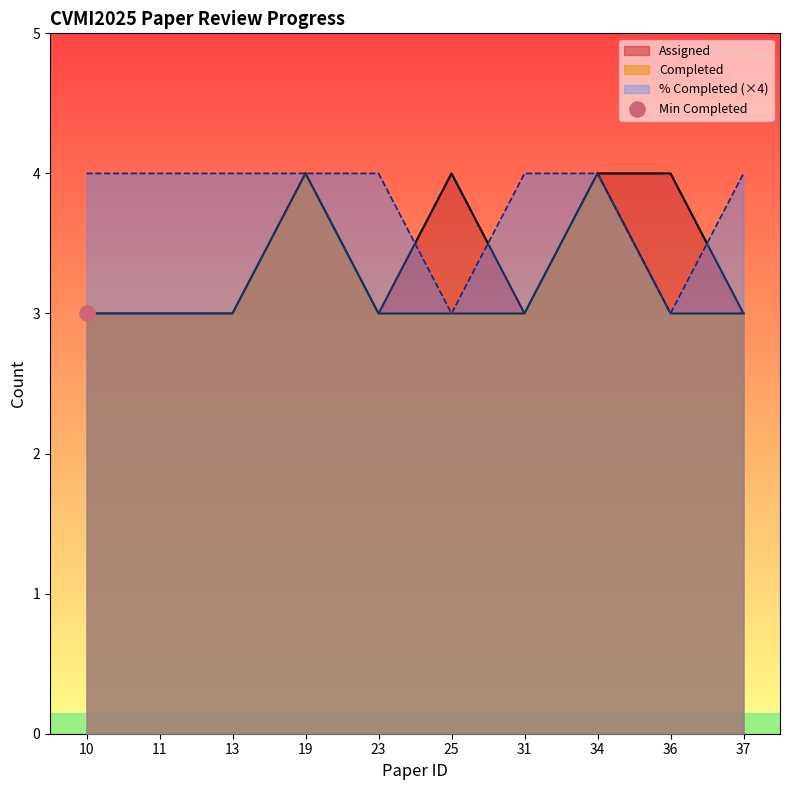

Which series has the largest total across all categories?

Assigned